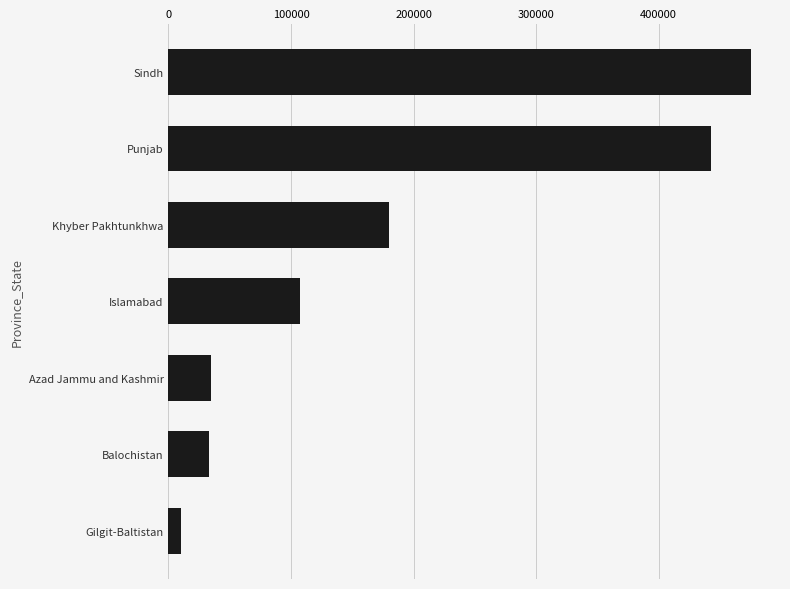

What is the difference between the maximum and second lowest values?

441806